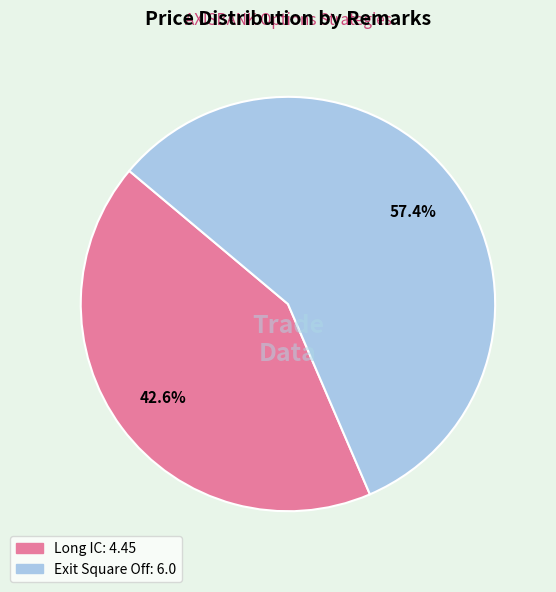

Between Exit Square Off and Long IC, which is larger?

Exit Square Off